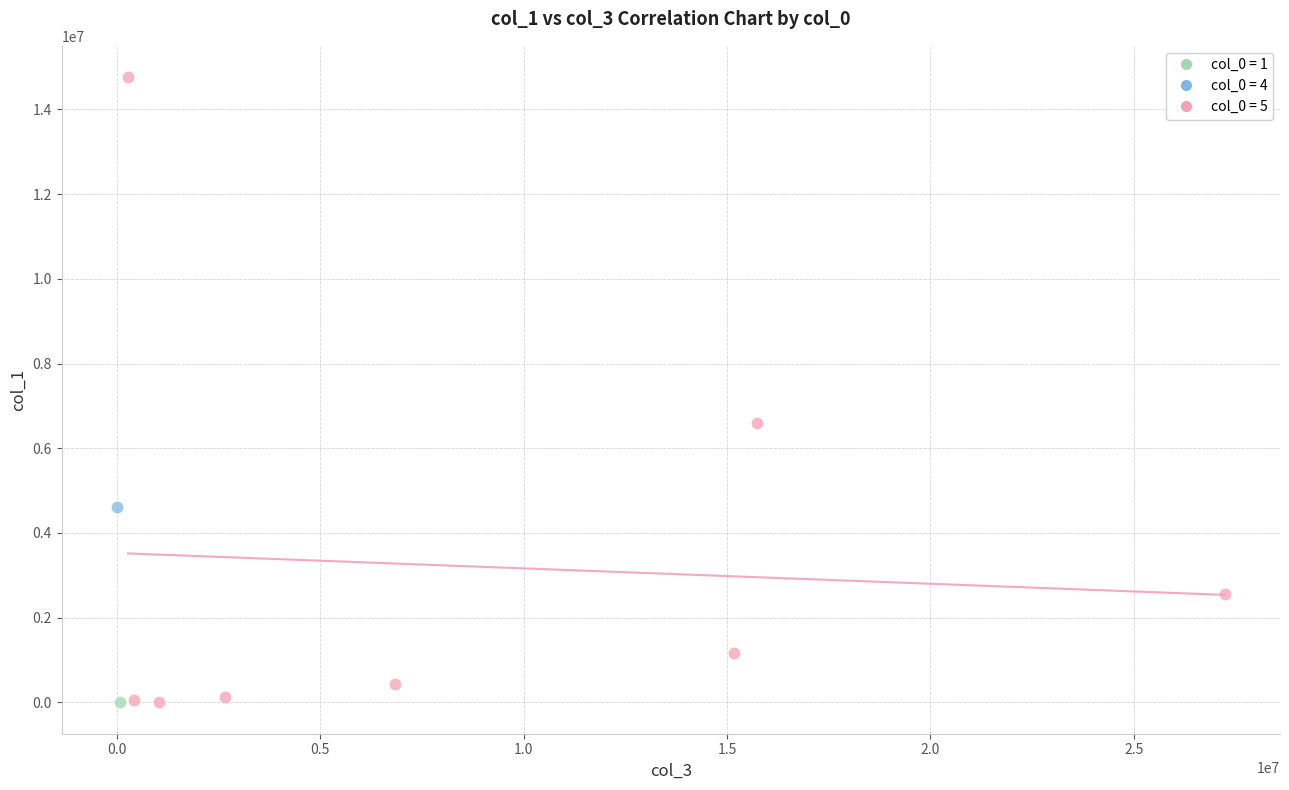

What are all the series names shown in the legend?

col_0 = 1, col_0 = 4, col_0 = 5